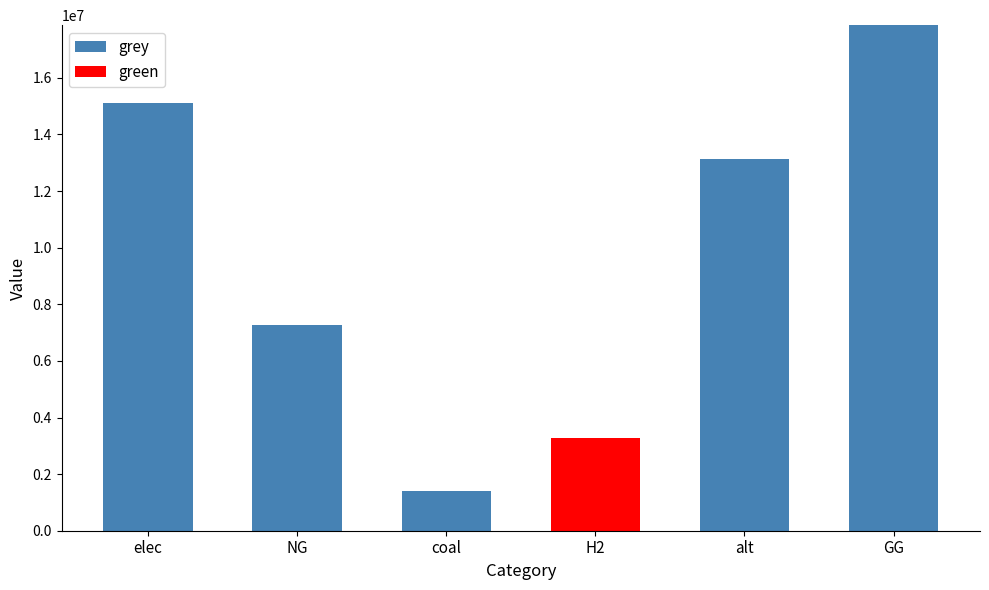

The value of grey at NG is 7274539.6. True or false?

True